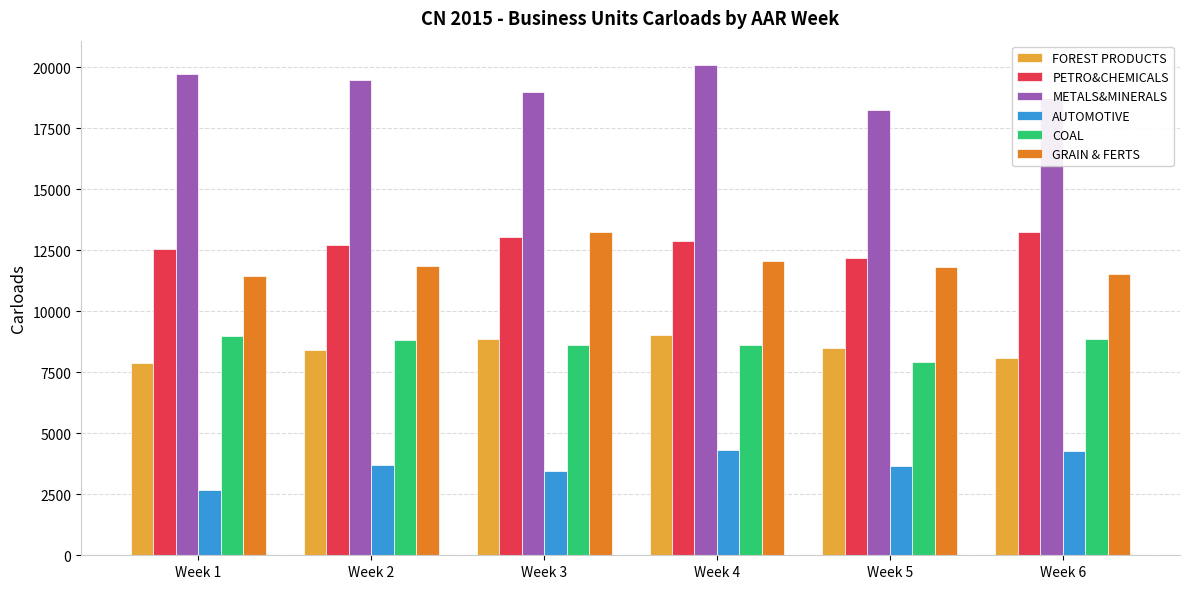

What is the difference between the highest and lowest values at Week 2?

15779